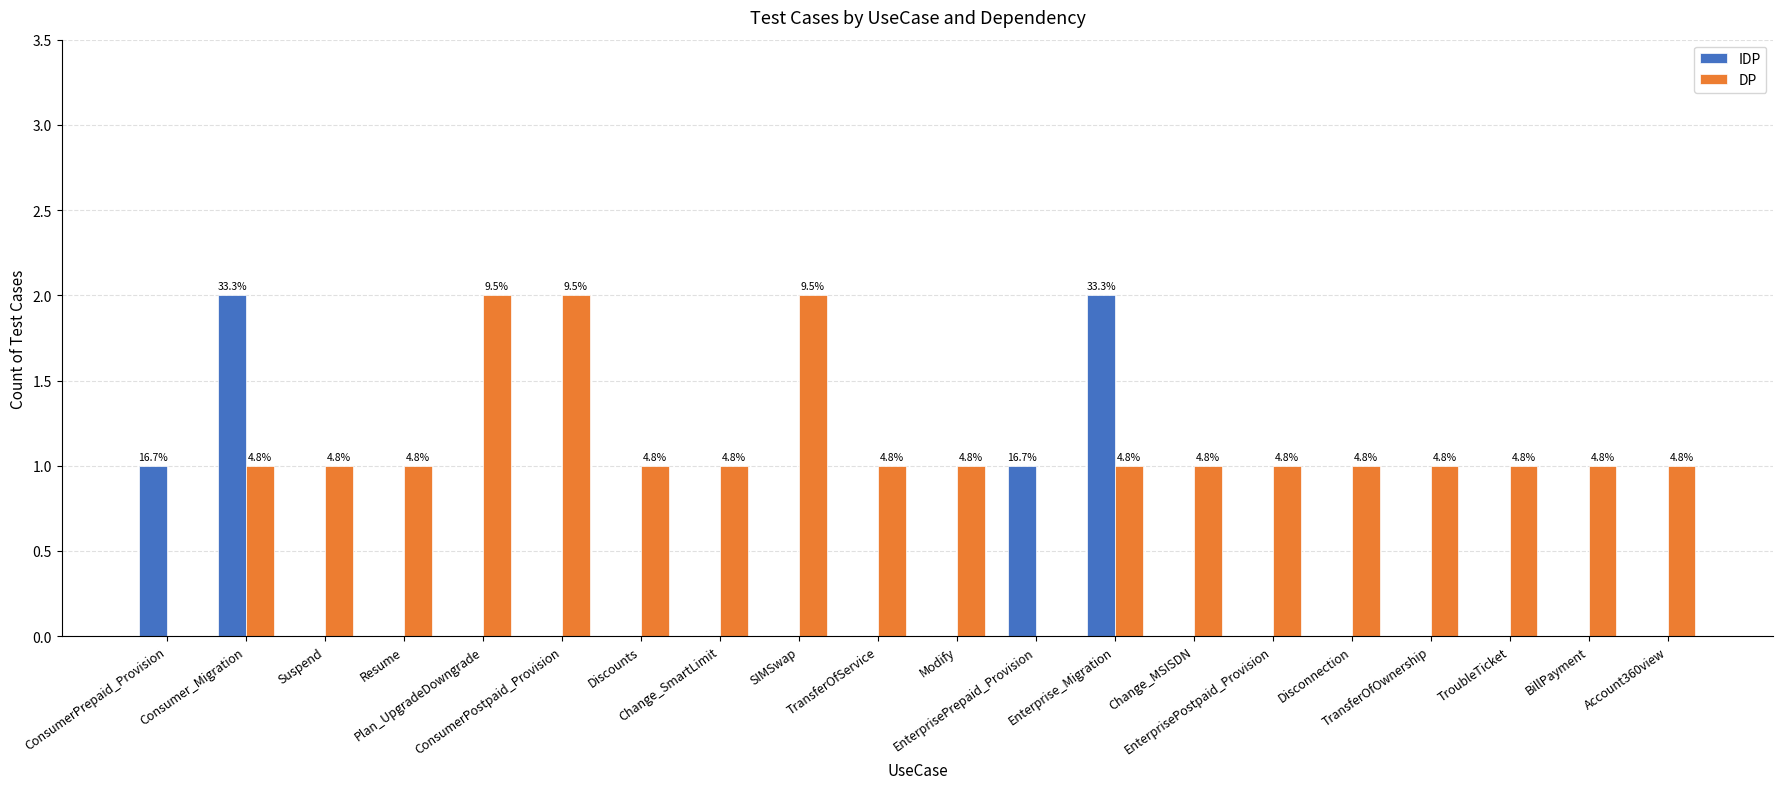

Does the chart contain stacked bars?

No